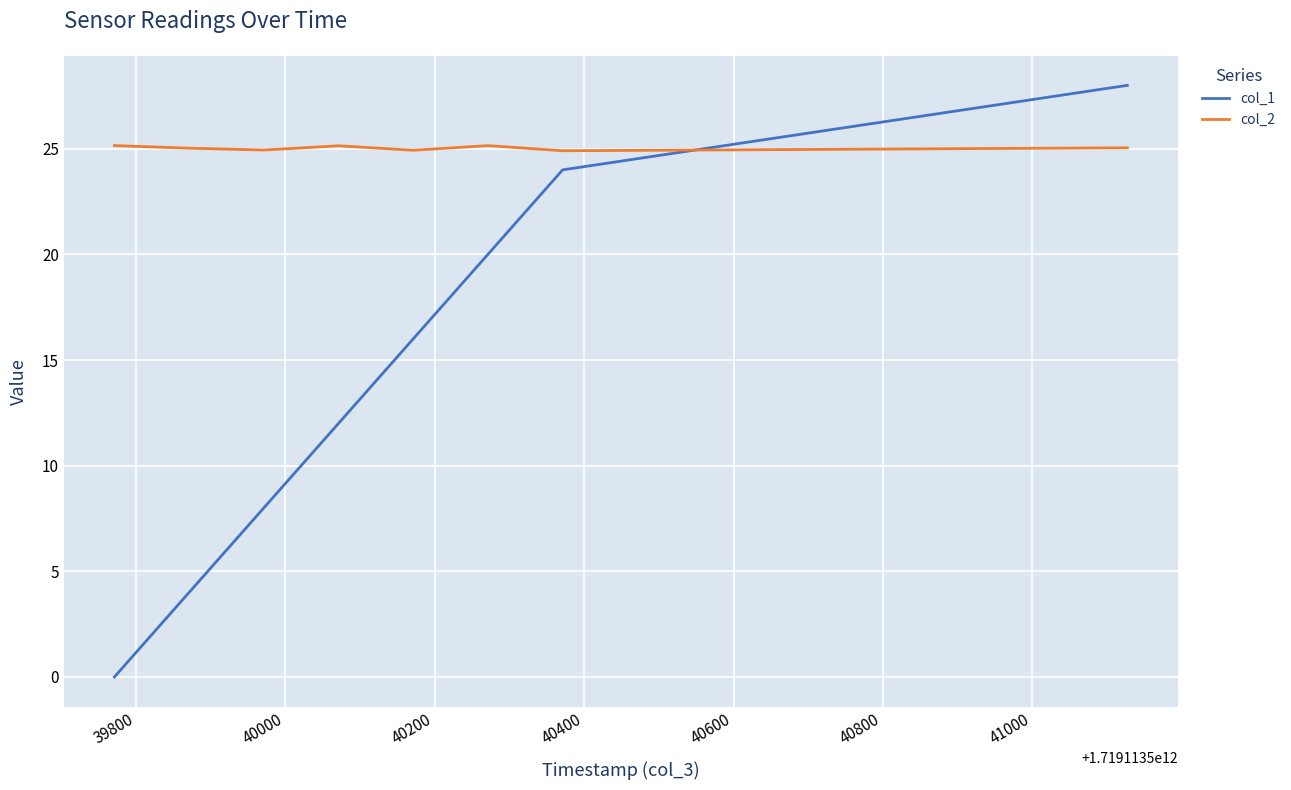

What is the difference between the second highest and minimum values in the col_1 series?

24.0